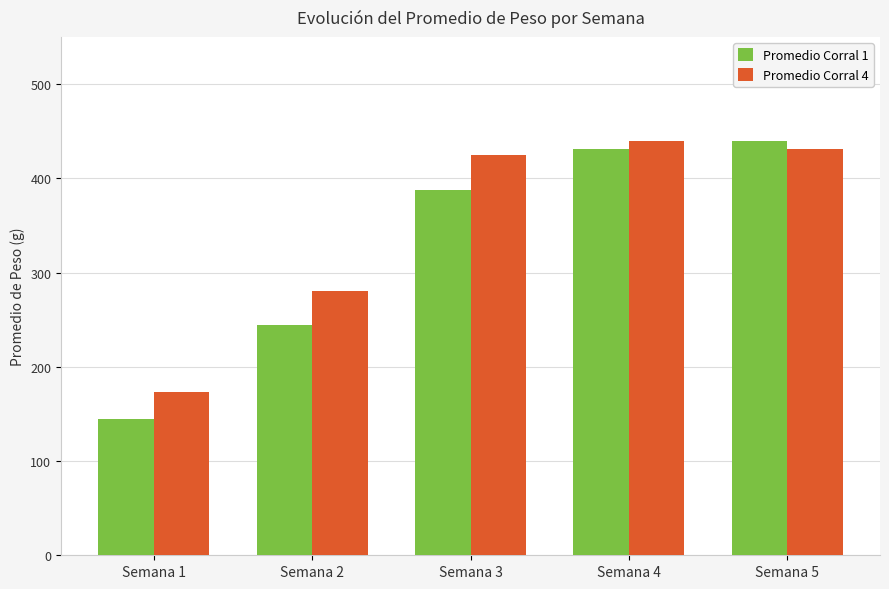

What is the maximum value for Promedio Corral 4?

439.2